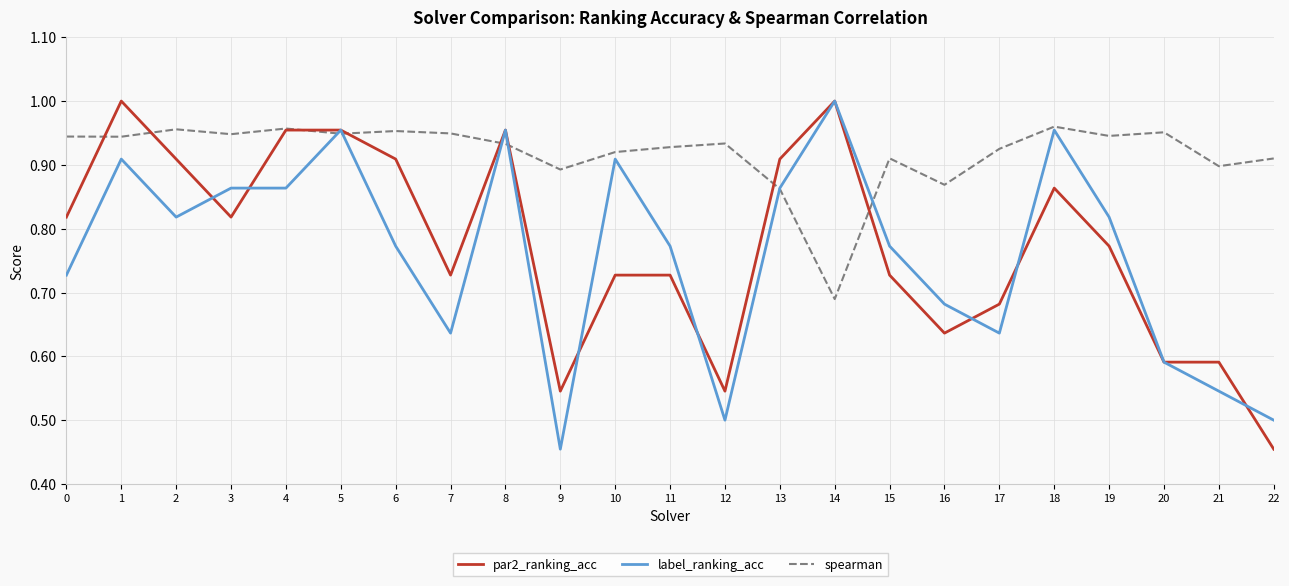

At which label is spearman closest to 0?

14